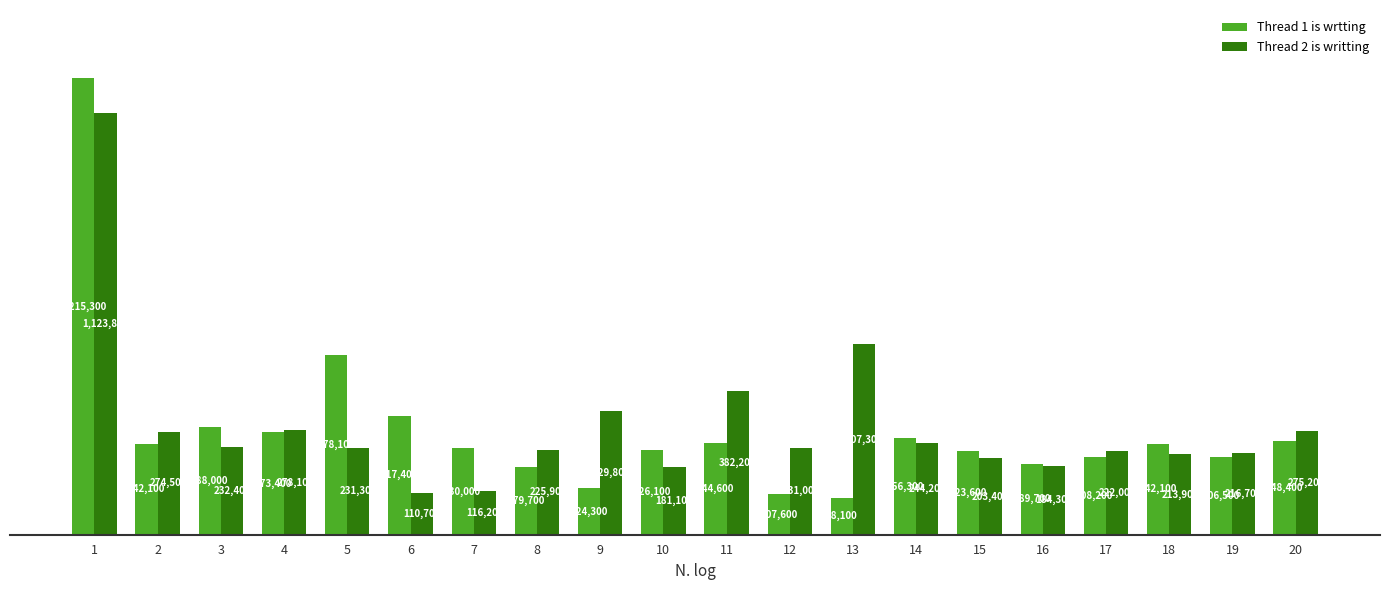

What is the difference between the highest and lowest values at 13?

409200